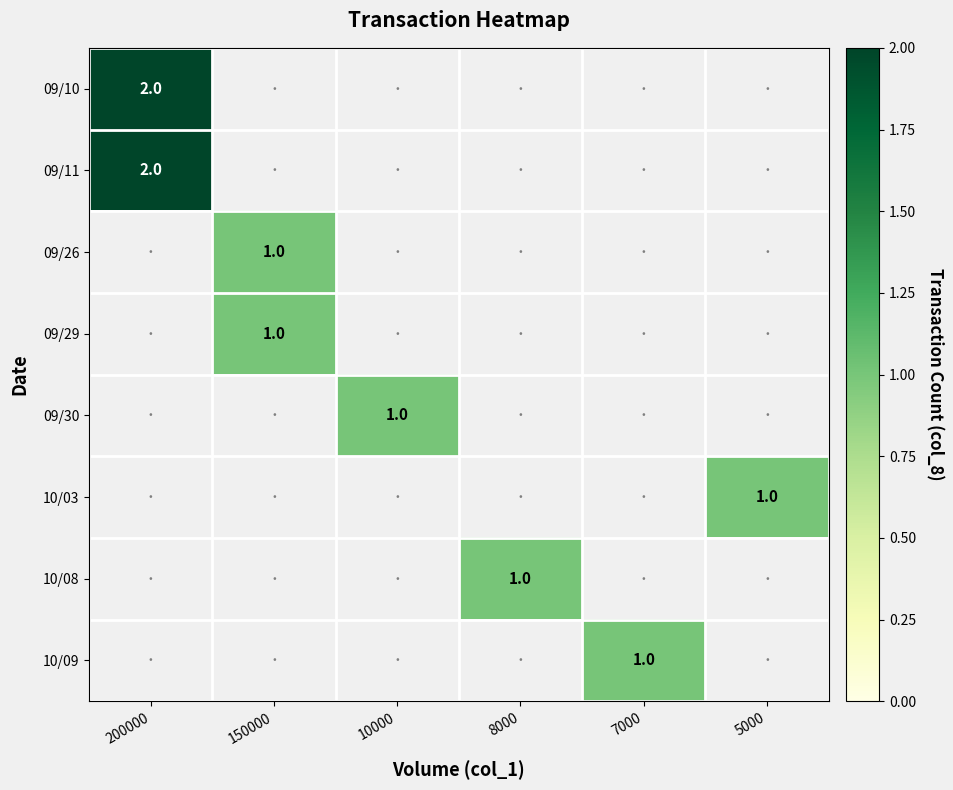

True or false: 09/30 has a value of 1 at 10000.

True